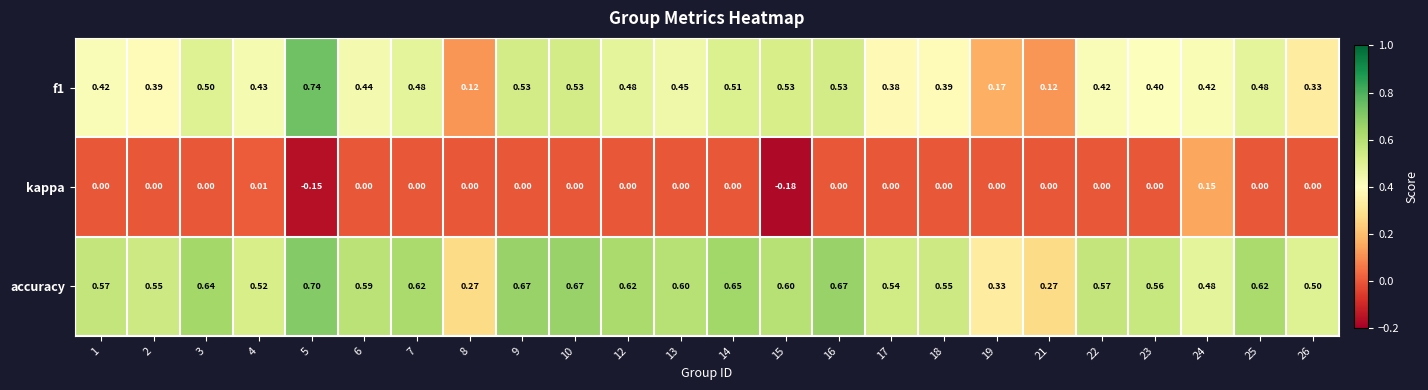

Between 12 and 15, which series saw the biggest shift?

kappa